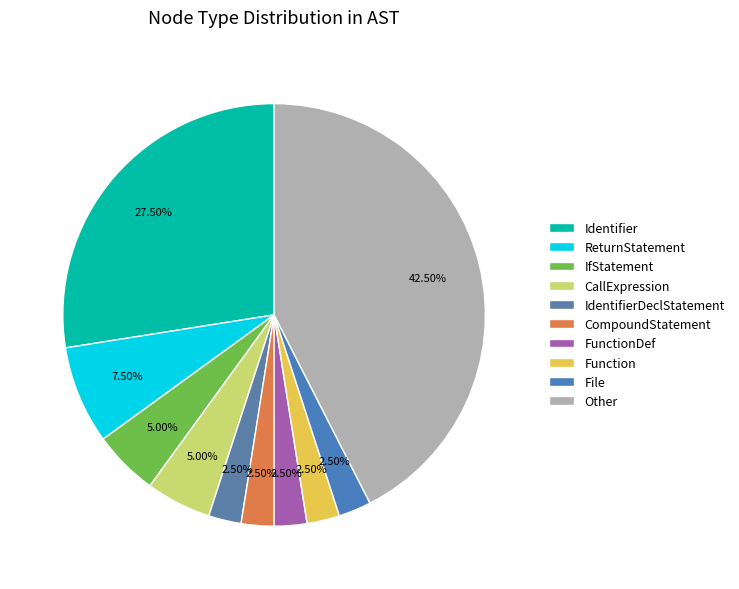

Does ReturnStatement represent more than half of the total?

No